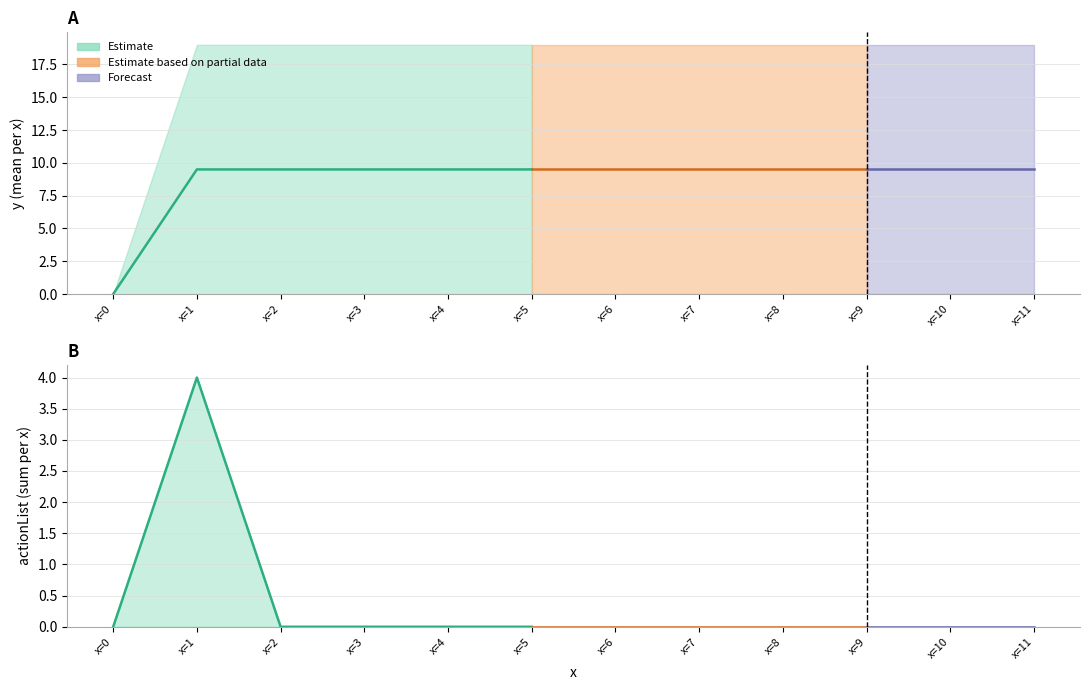

Which category has the highest value in the y_mean_per_x series?

x=1